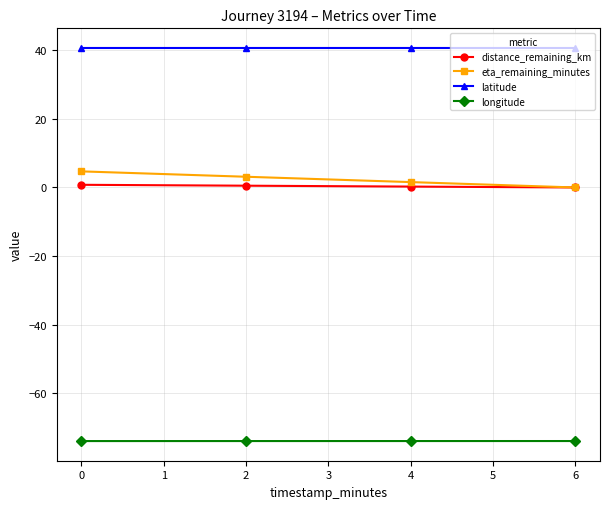

Which series has the largest range (max minus min)?

eta_remaining_minutes